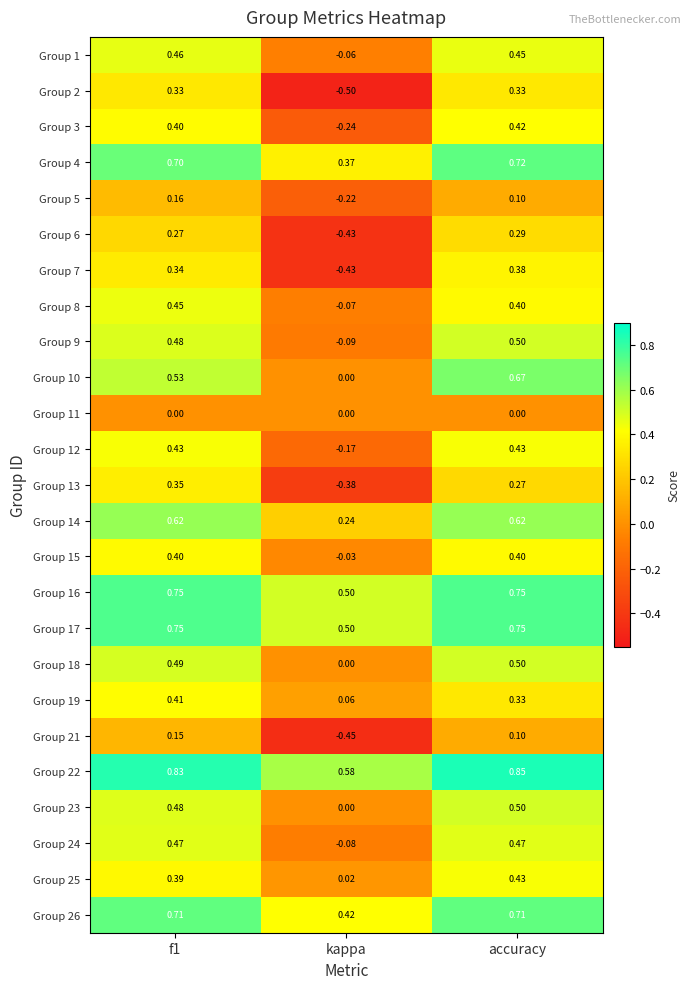

How many values in Group 1 are above zero?

2